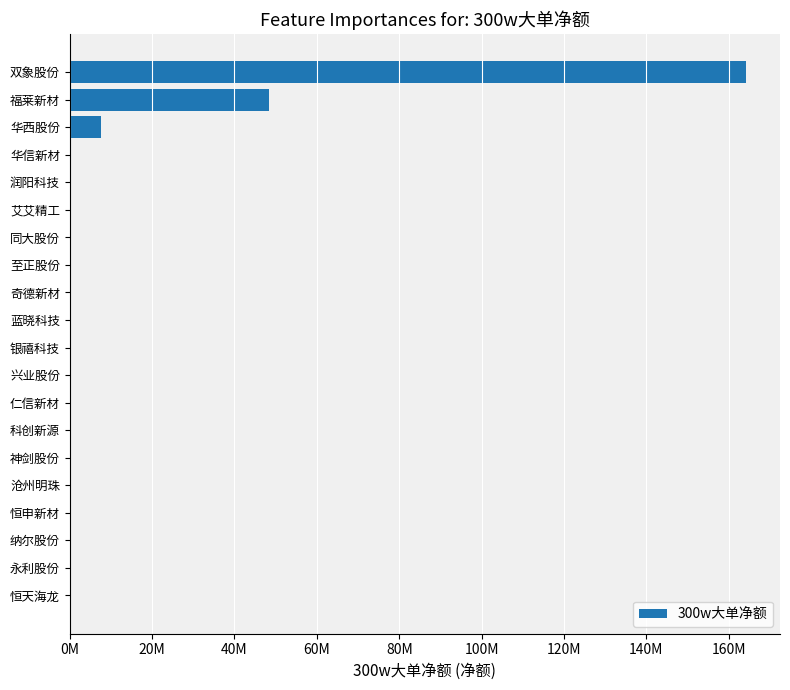

Does the chart contain stacked bars?

No